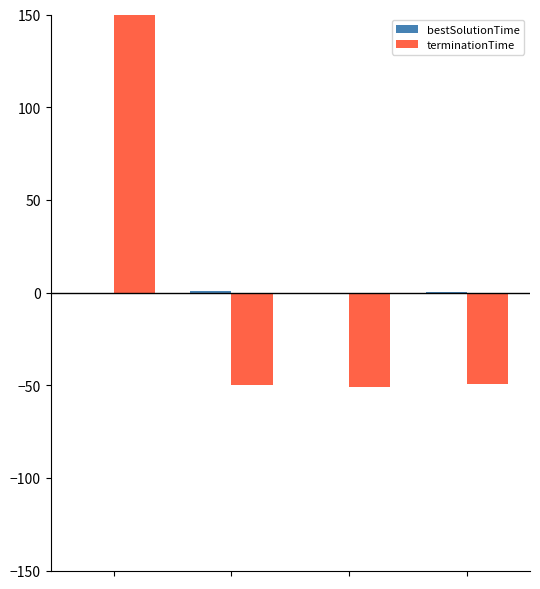

What is the maximum value shown in the chart?

150.0